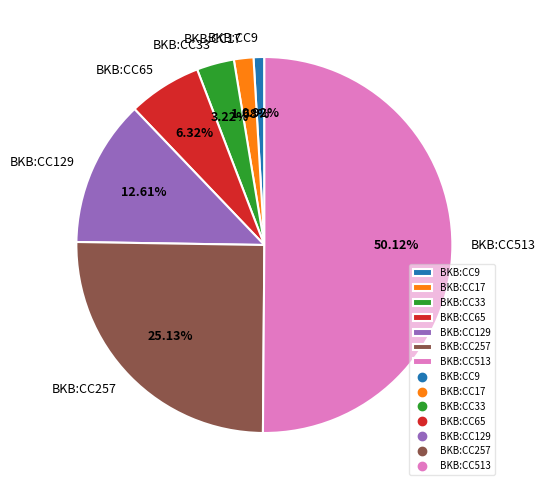

Which category accounts for the majority?

BKB:CC513